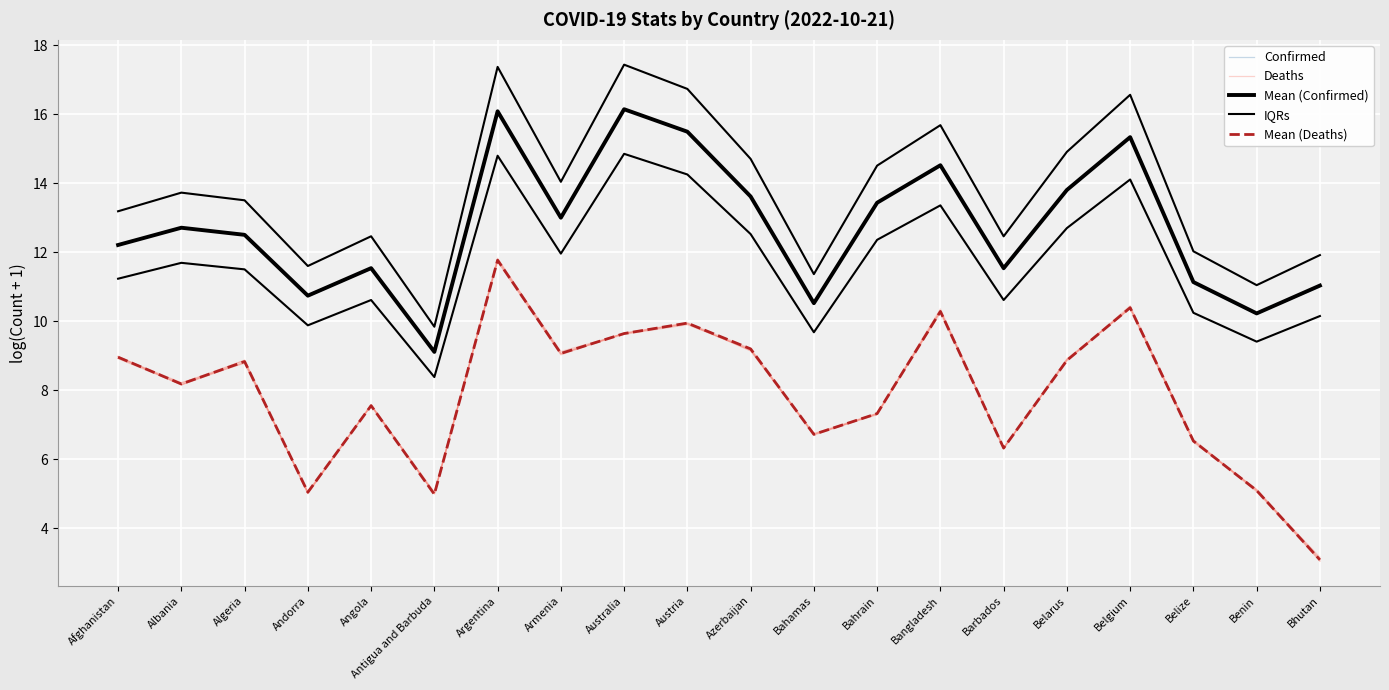

Reading right to left, what are all the values shown in this chart?

Confirmed: 11.0	10.2	11.1	15.3	13.8	11.5	14.5	13.4	10.5	13.6	15.5	16.1	13.0	16.1	9.1	11.5	10.8	12.5	12.7	12.2
Deaths: 3.1	5.1	6.5	10.4	8.9	6.3	10.4	7.3	6.7	9.1	9.9	9.7	9.1	11.8	5.0	7.6	5.0	8.8	8.2	8.9
Mean (Confirmed): 11.0	10.2	11.1	15.3	13.8	11.5	14.5	13.4	10.5	13.6	15.5	16.1	13.0	16.1	9.1	11.5	10.7	12.5	12.7	12.2
IQRs: 11.9	11.1	12.0	16.6	14.9	12.5	15.7	14.5	11.4	14.7	16.7	17.4	14.0	17.4	9.8	12.5	11.6	13.5	13.7	13.2
Mean (Deaths): 3.1	5.1	6.5	10.4	8.9	6.3	10.3	7.3	6.7	9.2	10.0	9.6	9.1	11.8	5.0	7.6	5.0	8.8	8.2	9.0